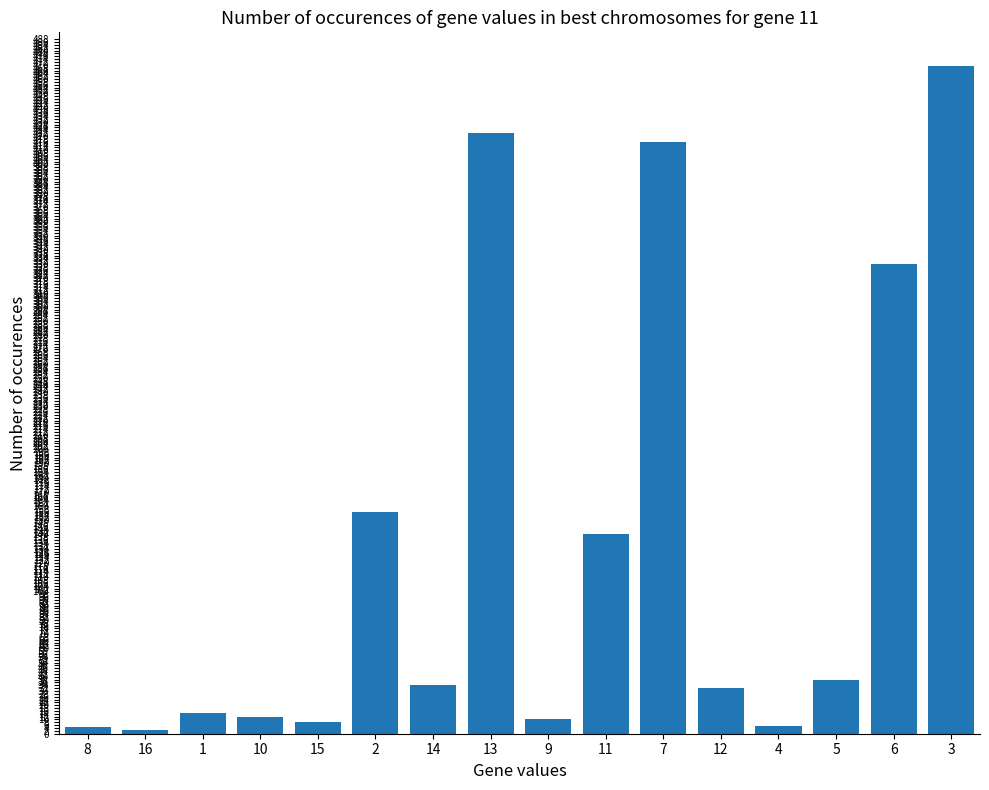

Is it true that the value at 6 is 461.7?

False